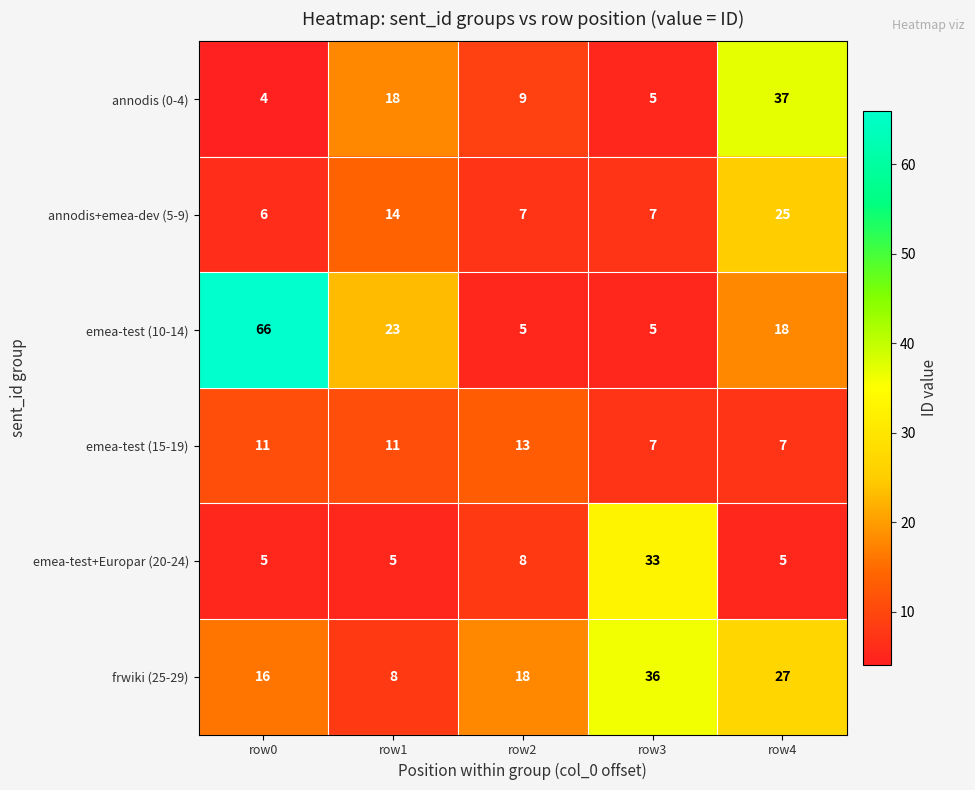

The value of emea-test (10-14) at row1 is 13. True or false?

False